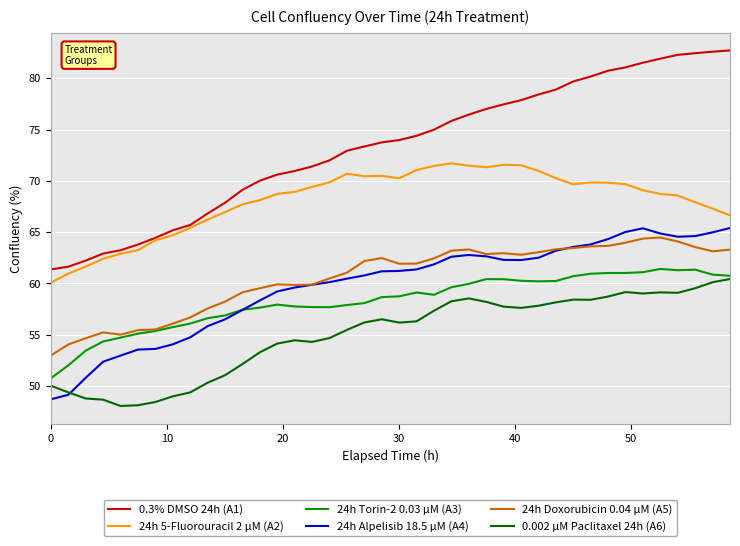

Which series has the largest range (max minus min)?

0.3% DMSO 24h (A1)